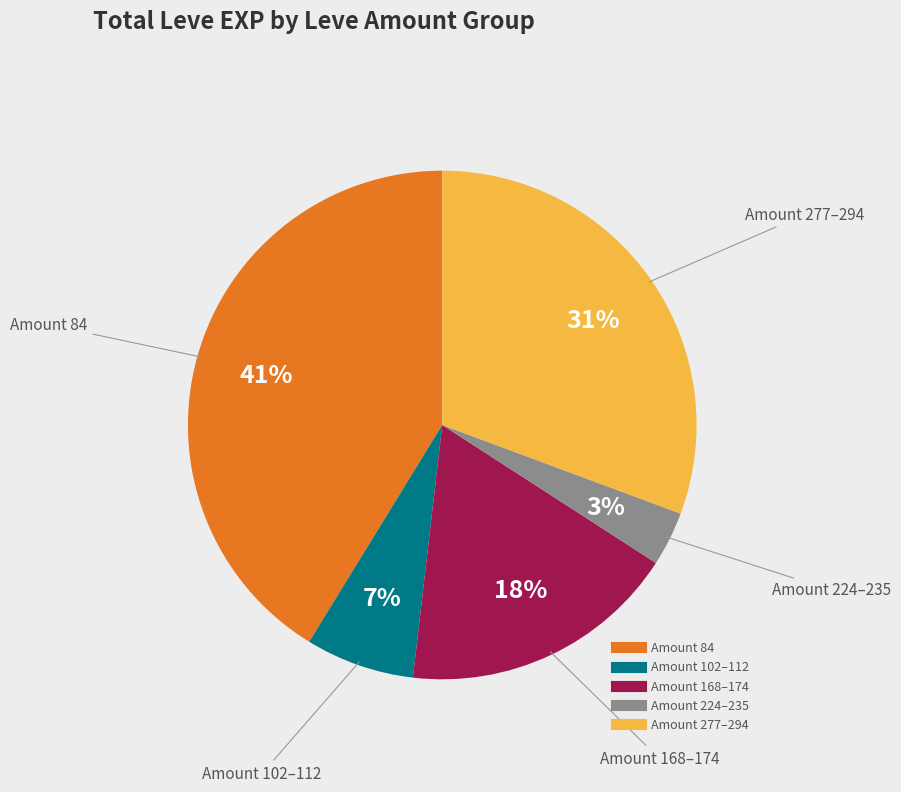

How many slices are in this pie chart?

5